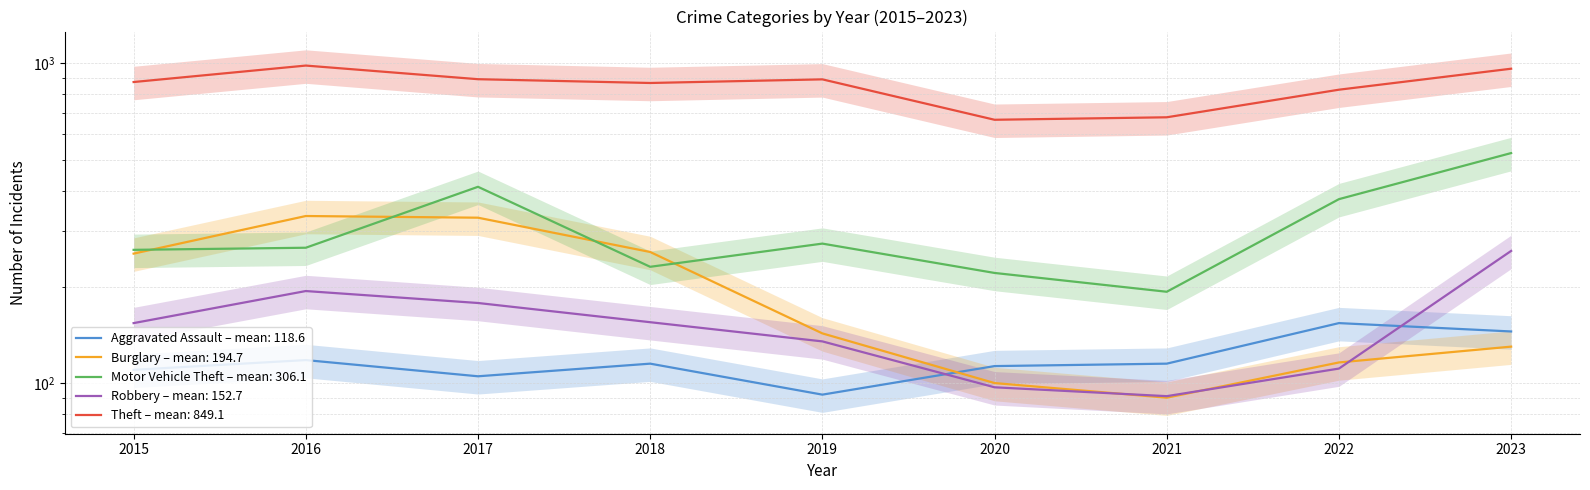

Which series ends up on top after the final intersection of Aggravated Assault and Robbery?

Robbery